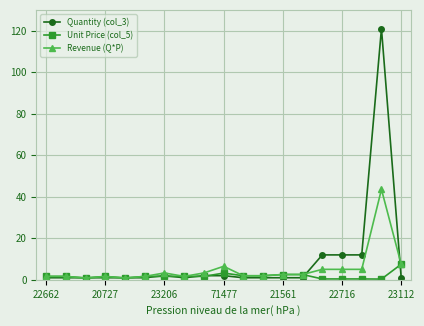

List the series in order of their peak value, highest first.

Quantity (col_3), Revenue (Q*P), Unit Price (col_5)